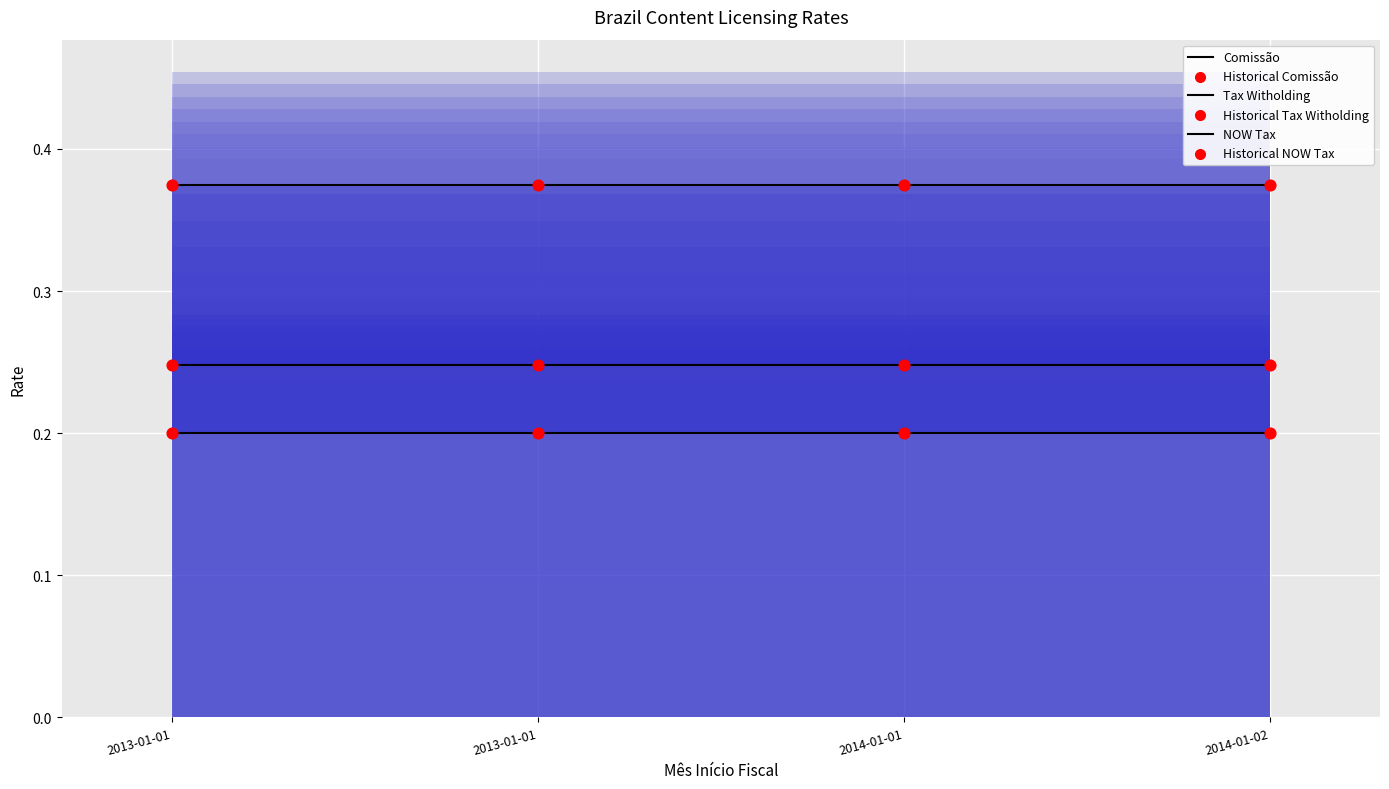

Which series reaches the maximum Y coordinate?

NOW Tax